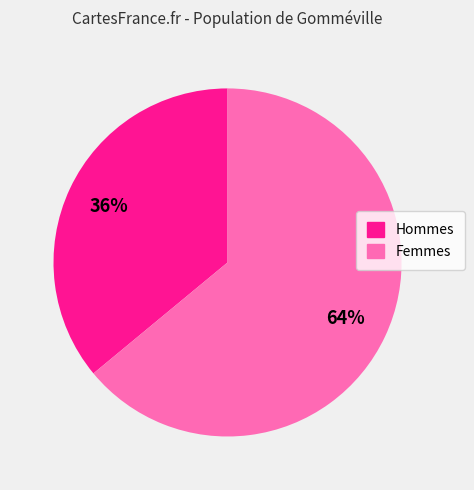

Does any single category account for the majority?

Yes